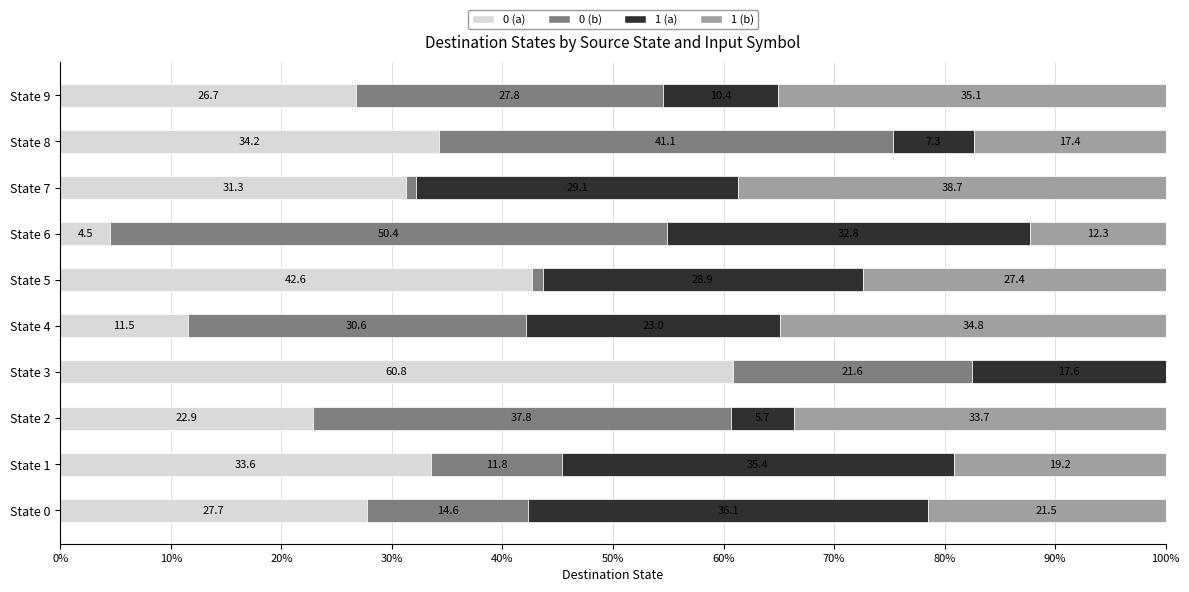

True or false: 0 (a) has a value of 31.3 at State 7.

True